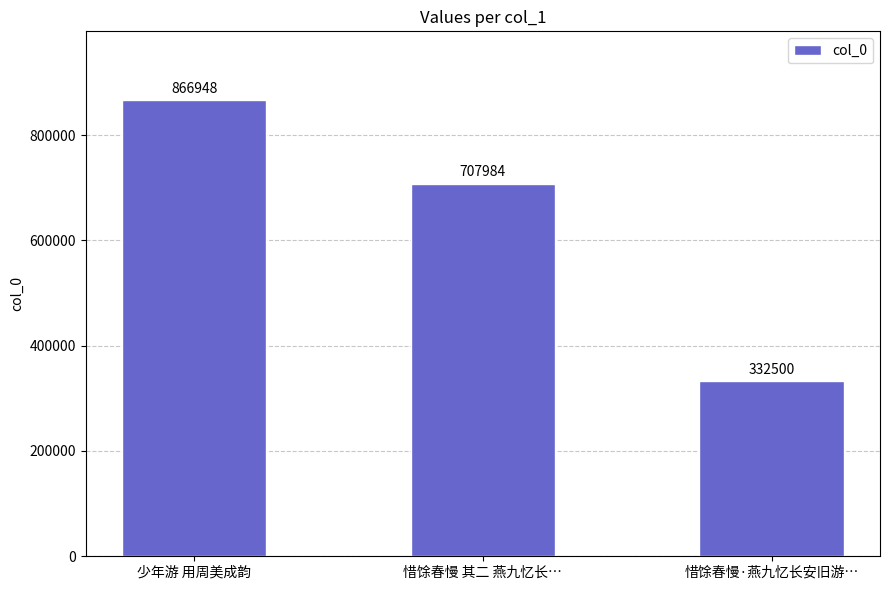

Which label corresponds to the smallest value in the chart?

惜馀春慢·燕九忆长安旧游…